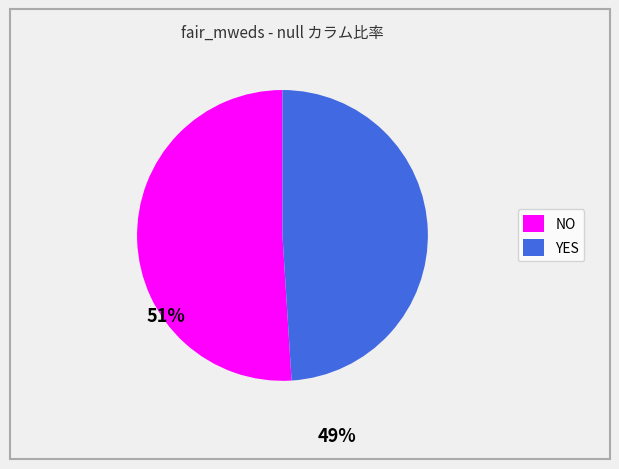

Approximately how many times larger is the value at YES compared to NO?

1.0